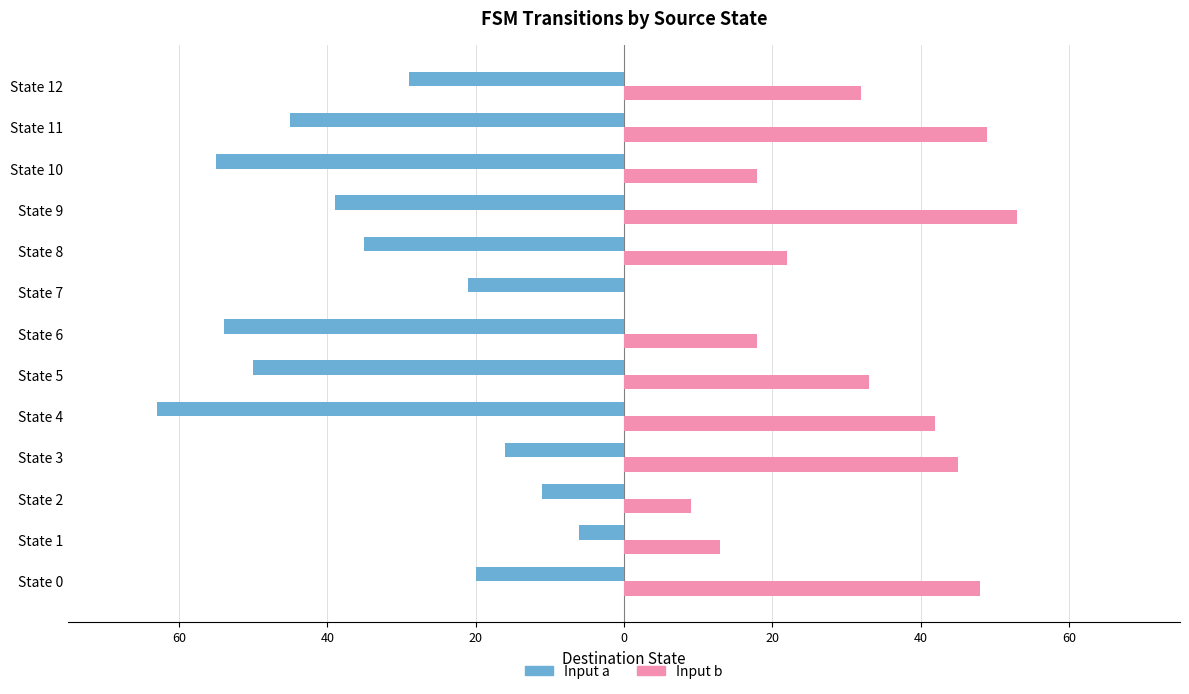

Which series has the widest spread of values?

Input a